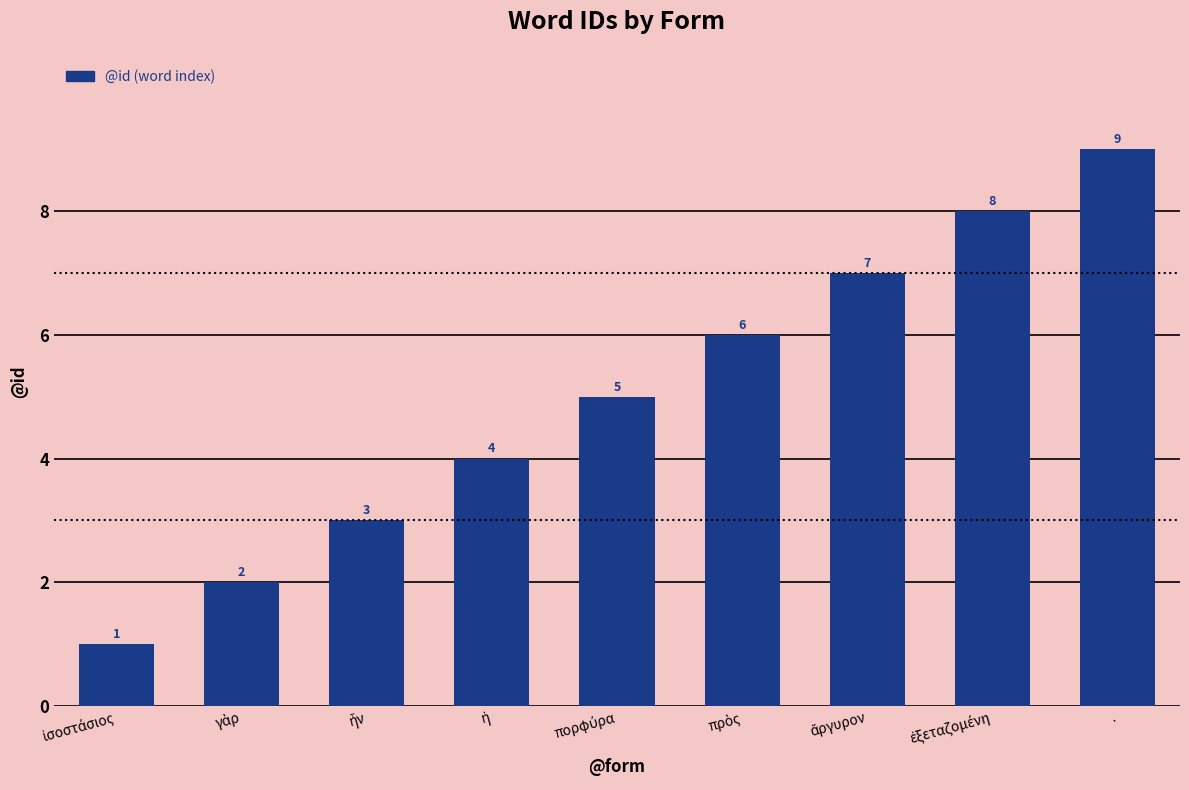

What position from the left is .?

9